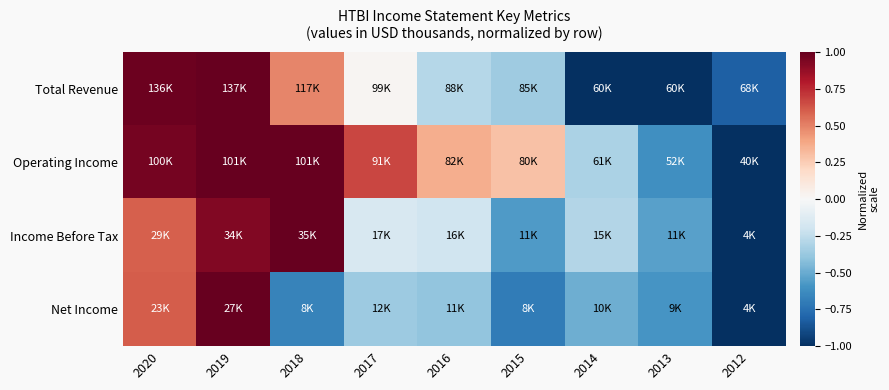

List the series in order of their peak value, highest first.

Total Revenue, Operating Income, Income Before Tax, Net Income